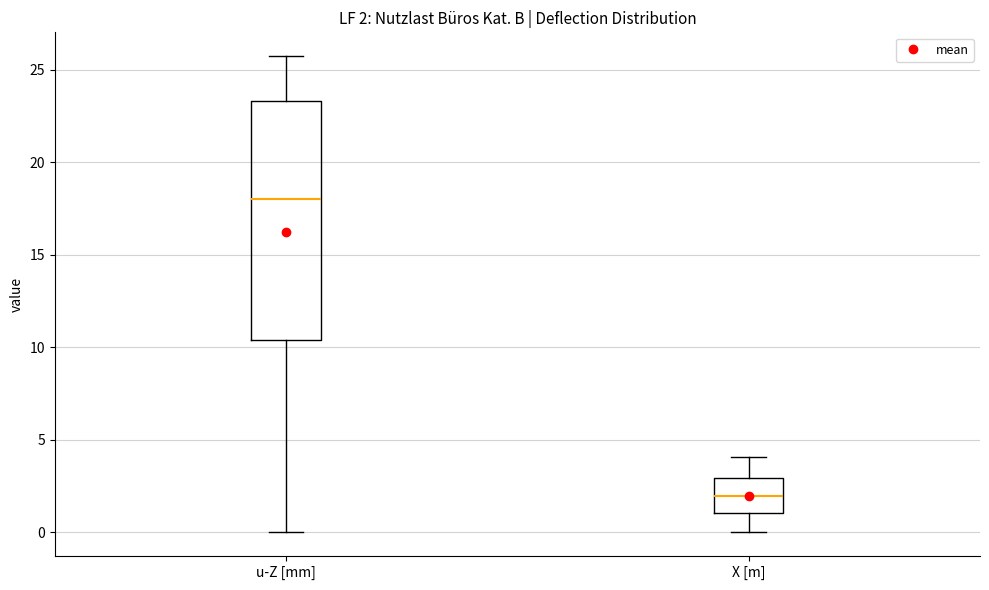

Comparing the boxes themselves (not the whiskers), which one is the tallest?

u-Z [mm]